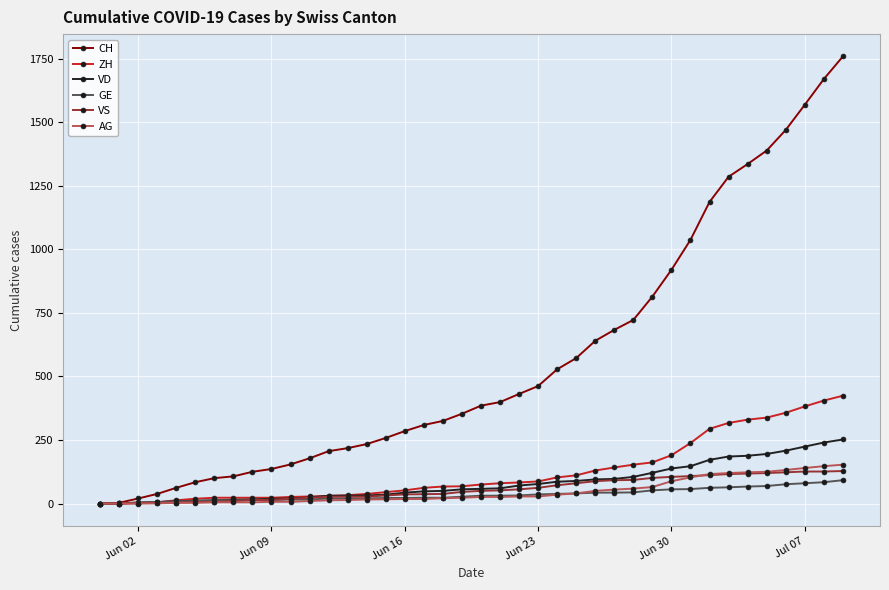

Which series has the largest total across all categories?

CH